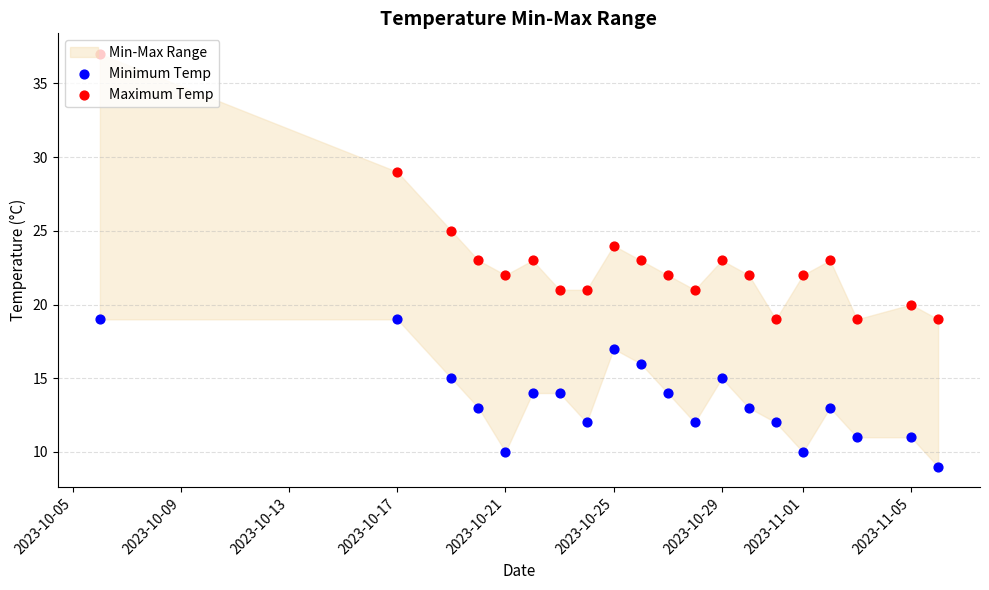

Which series contains the lowest Y value?

Minimum Temp